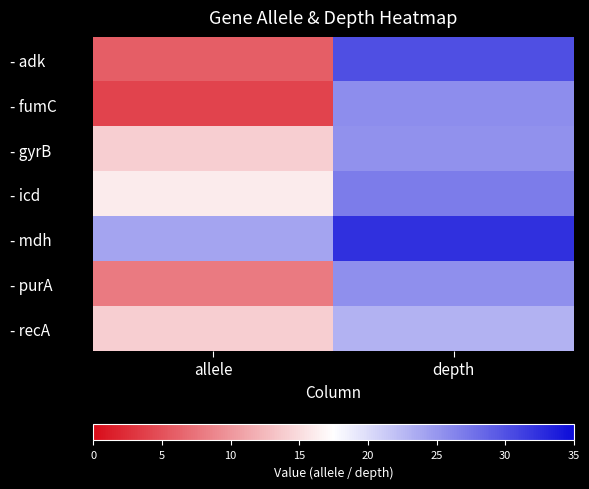

Which series changed the most between allele and depth?

- adk